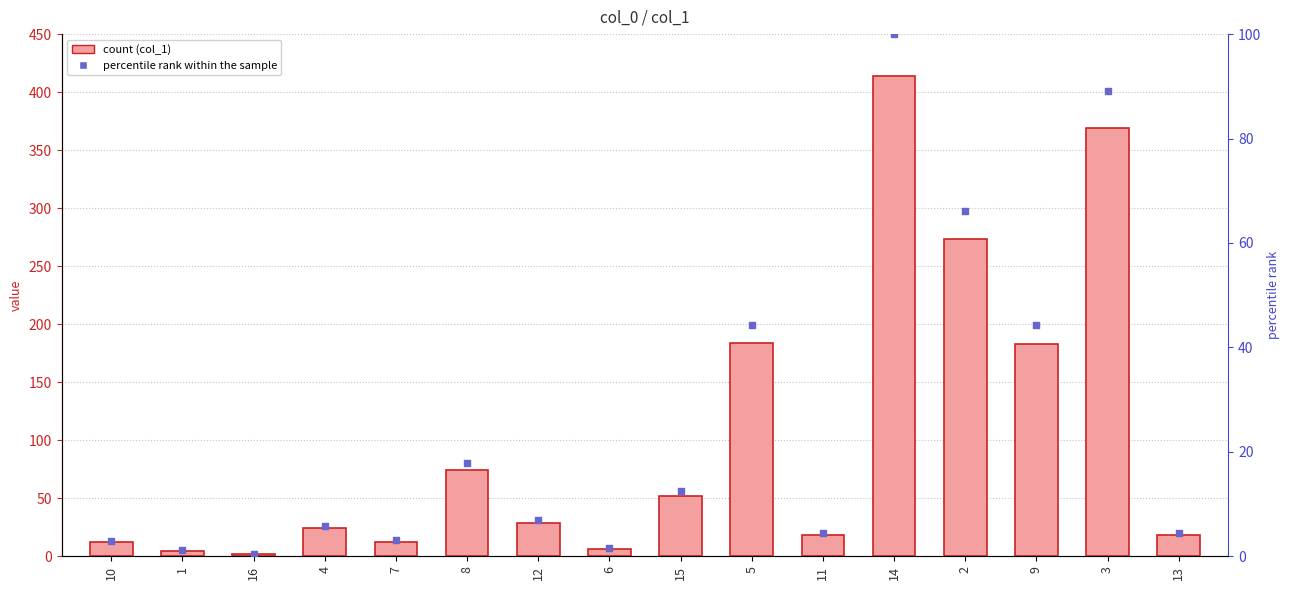

Which series has the largest total across all categories?

col_1